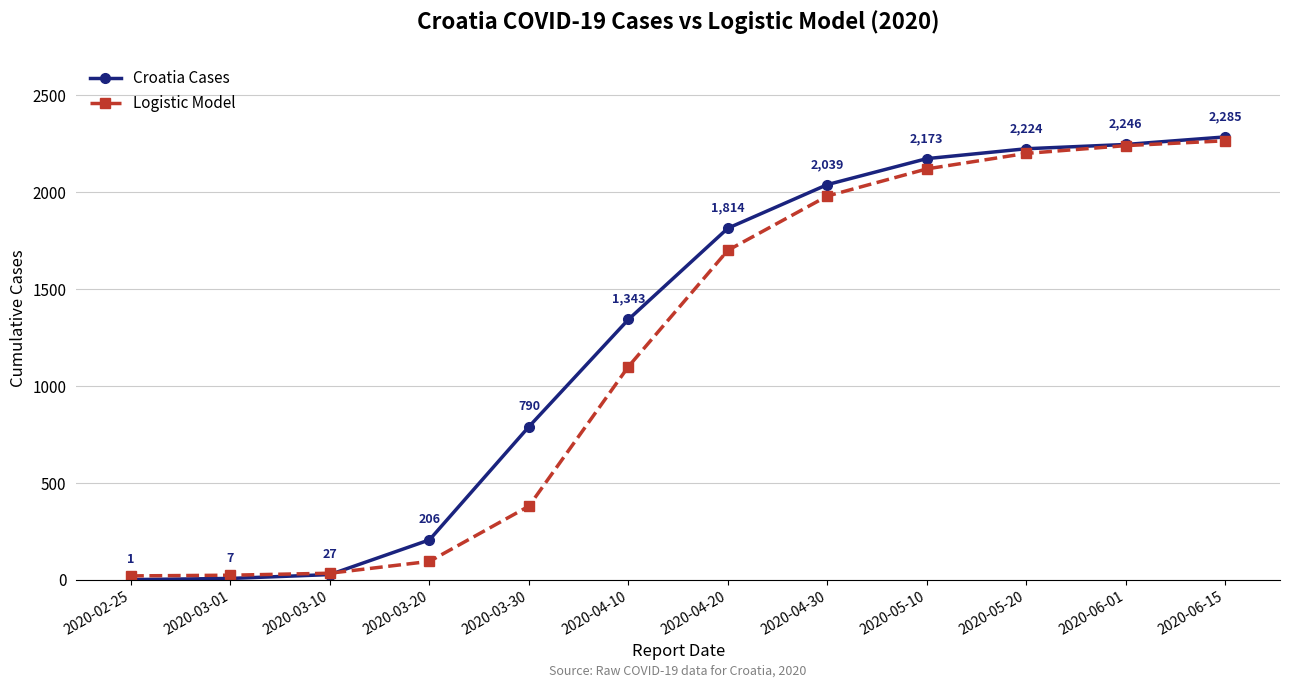

At which label does Logistic Model reach its minimum?

2020-02-25